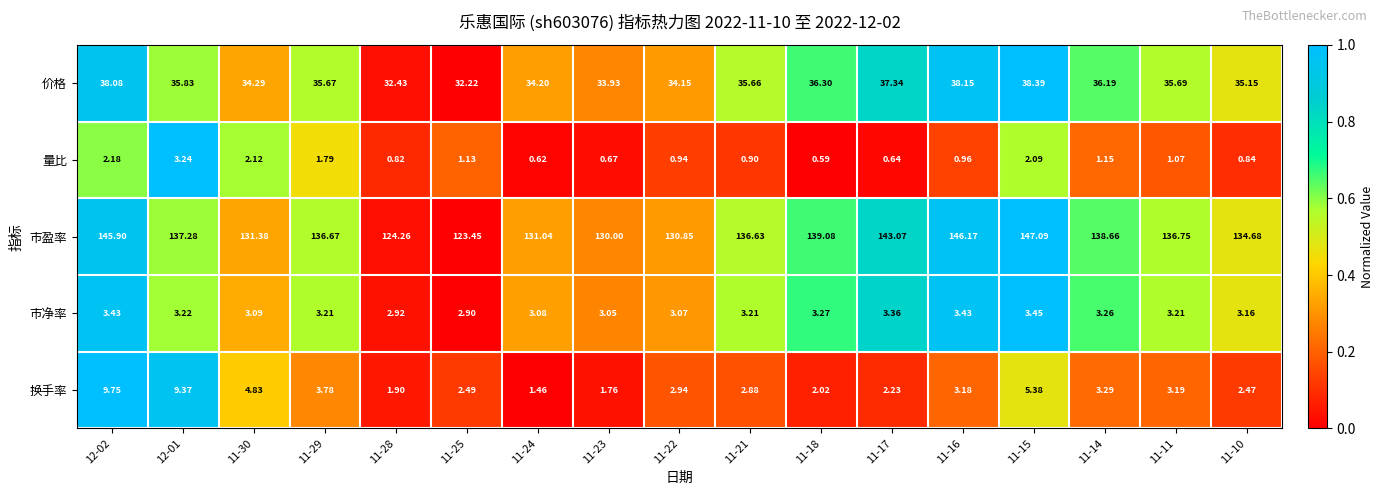

Which series has the largest total across all categories?

市盈率